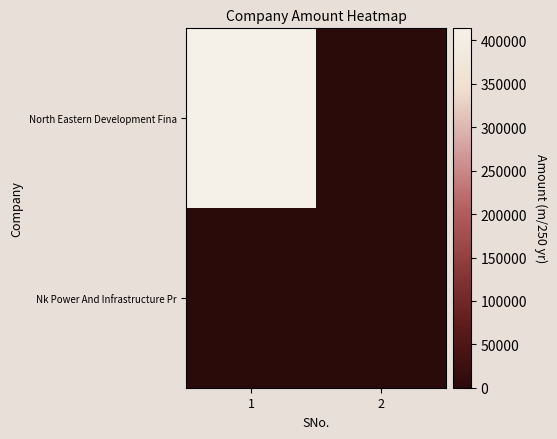

List the series in order of their overall mean, highest first.

North Eastern Development Fina, Nk Power And Infrastructure Pr